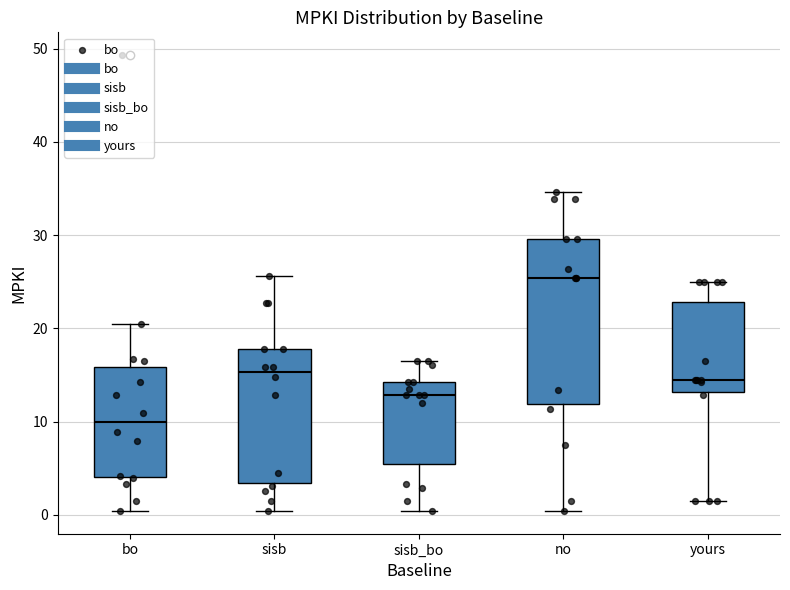

Comparing the boxes themselves (not the whiskers), which one is the tallest?

no